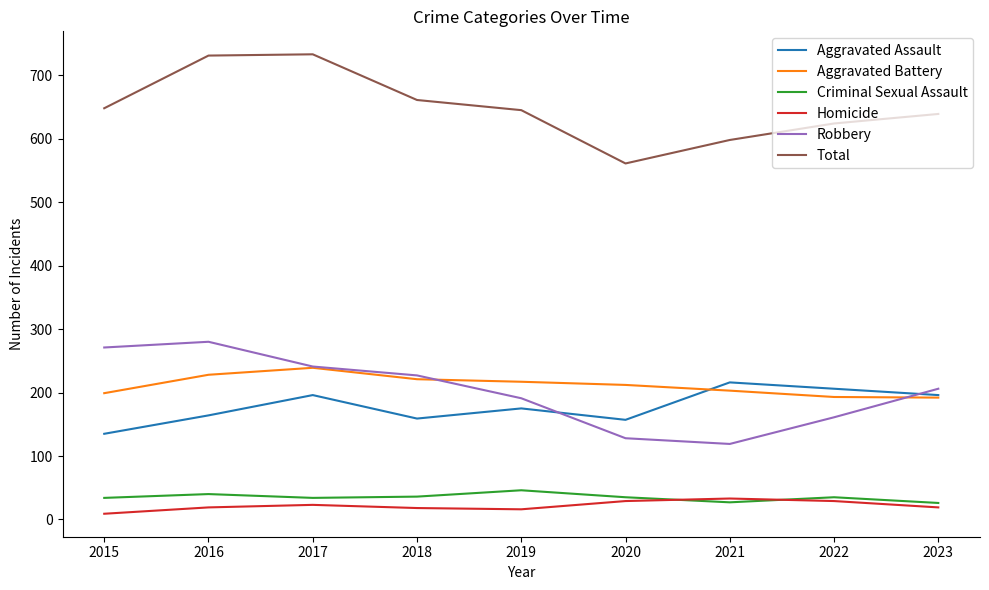

True or false: Aggravated Assault and Robbery intersect in this chart.

True